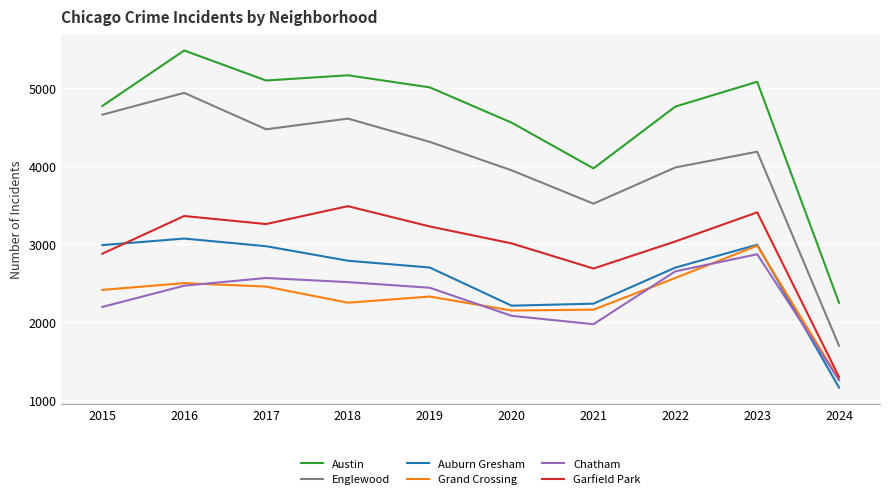

How many categories are shown in the chart?

10